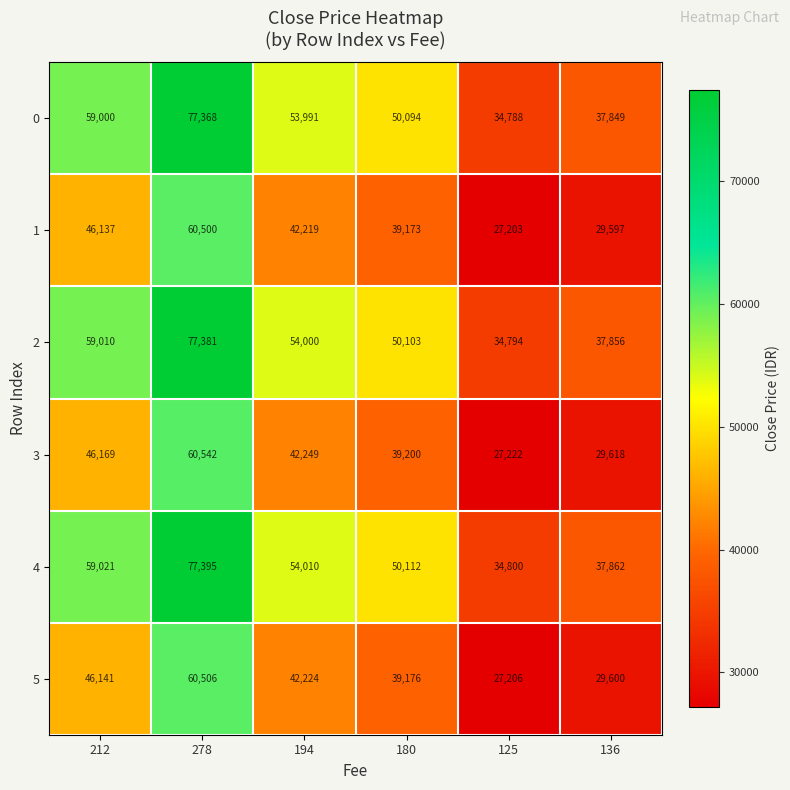

Which category has the lowest value across all series?

125